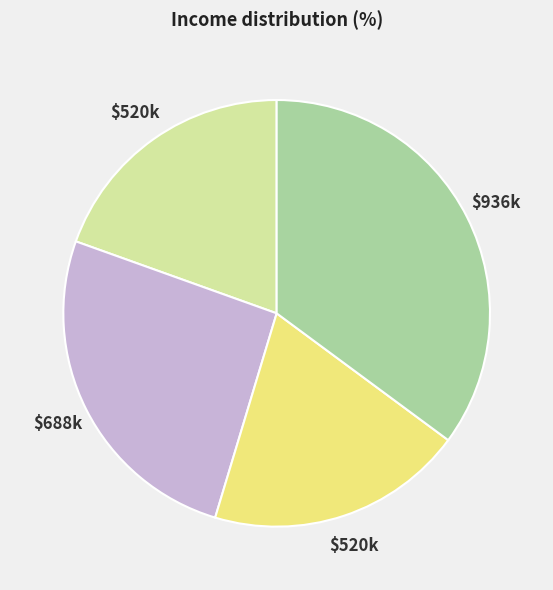

Is there a majority slice in this chart?

No